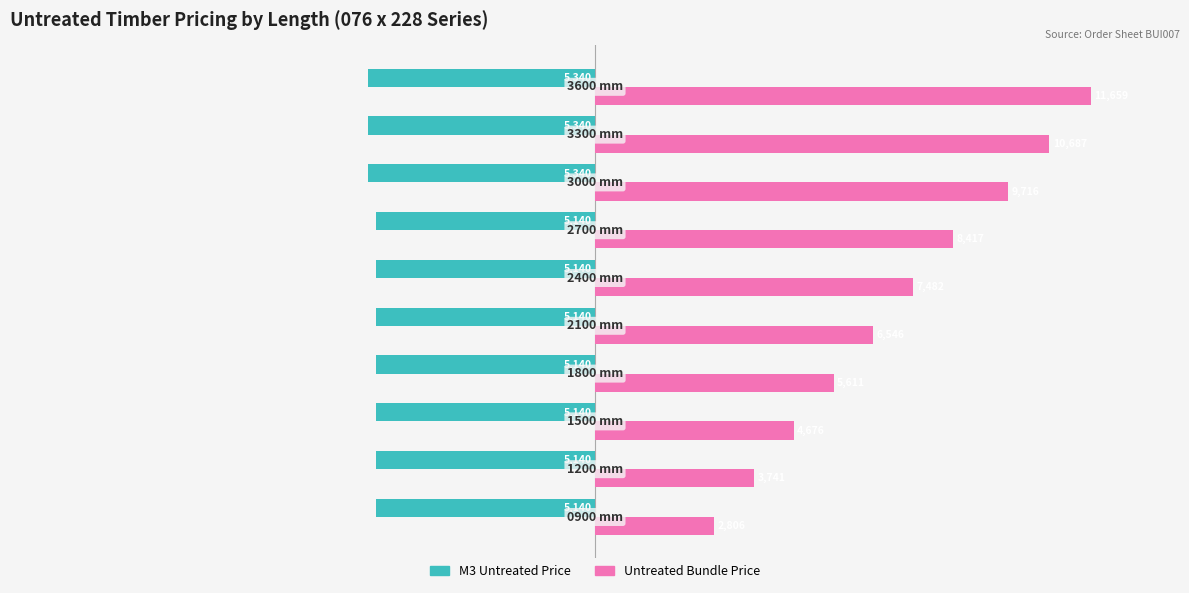

What is the lowest value of the Untreated Bundle Price series?

2805.6